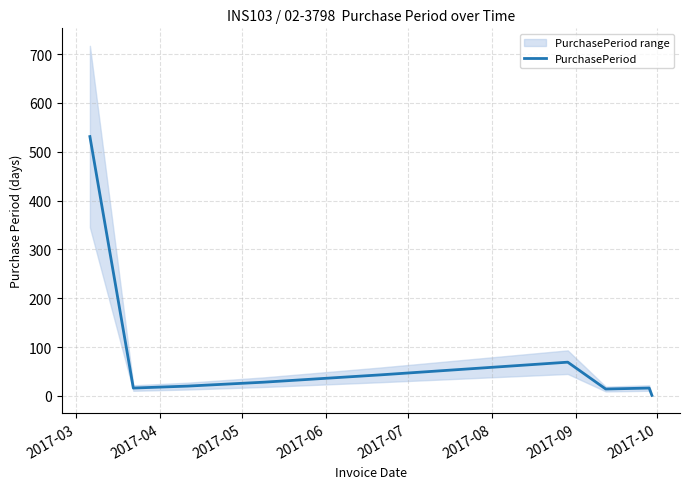

What is the highest value of the PurchasePeriod series?

531